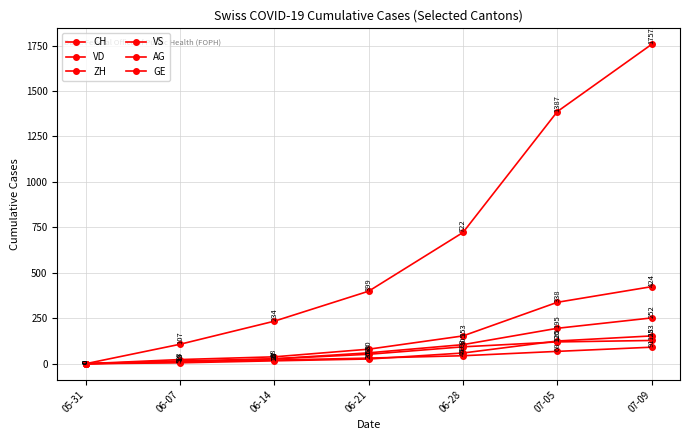

What is the difference between the maximum and minimum values in the GE series?

91